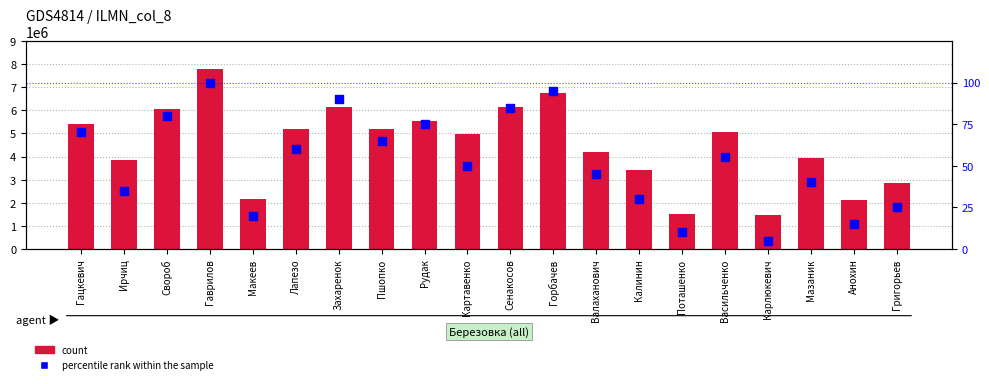

What are all the series names shown in the legend?

count, percentile rank within the sample